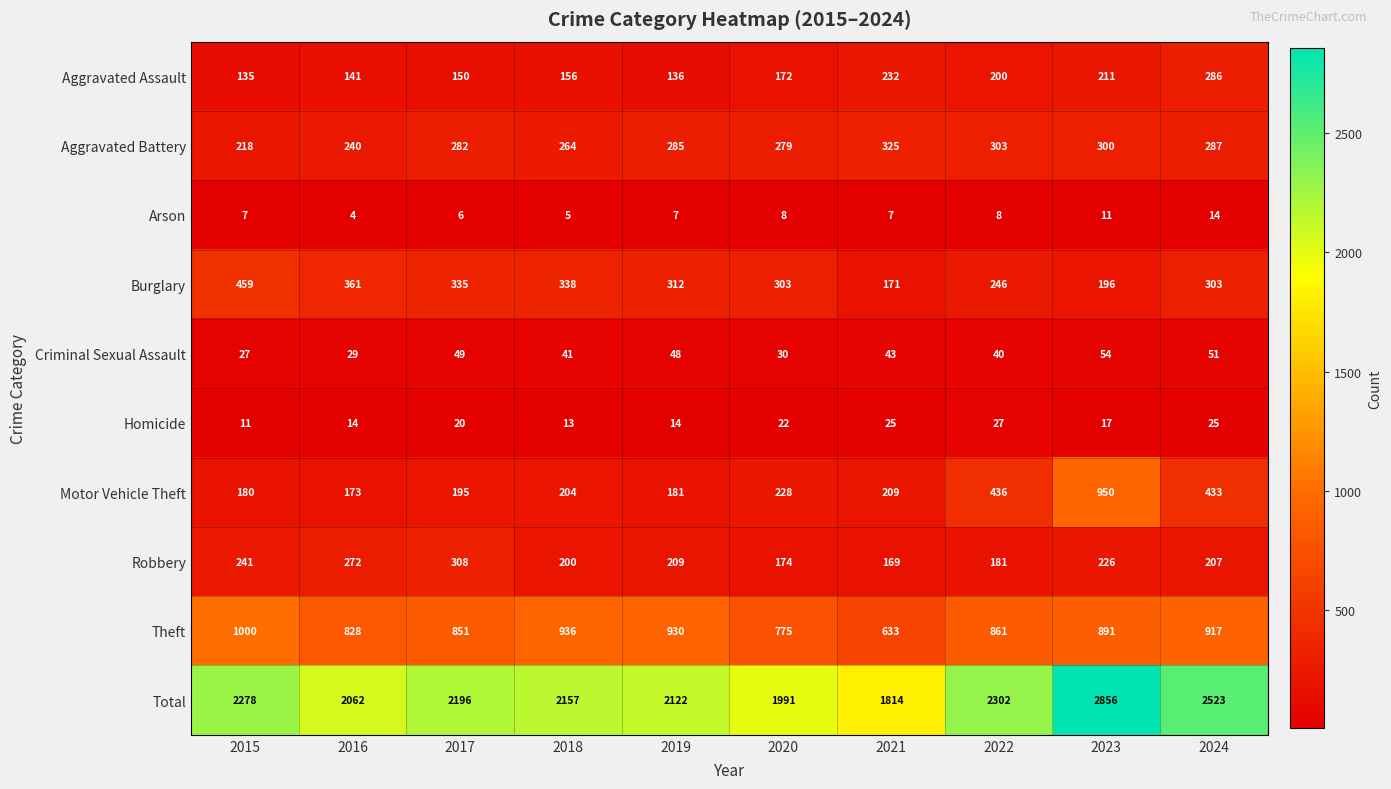

What is the total value across all series at 2020?

3982